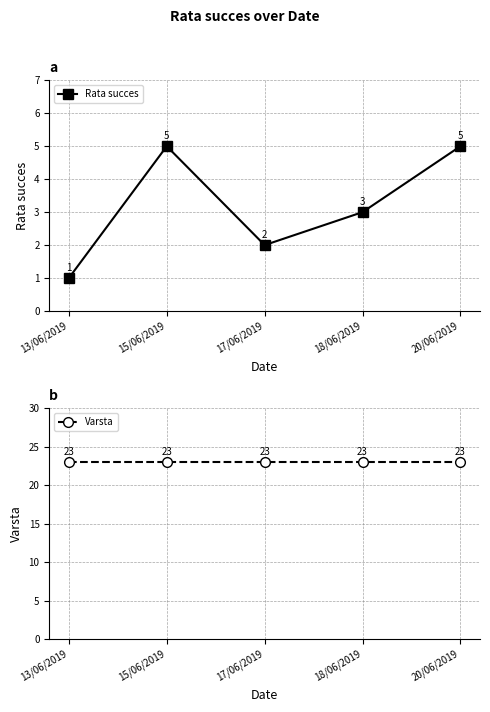

Which category has the lowest value in the Rata succes series?

13/06/2019